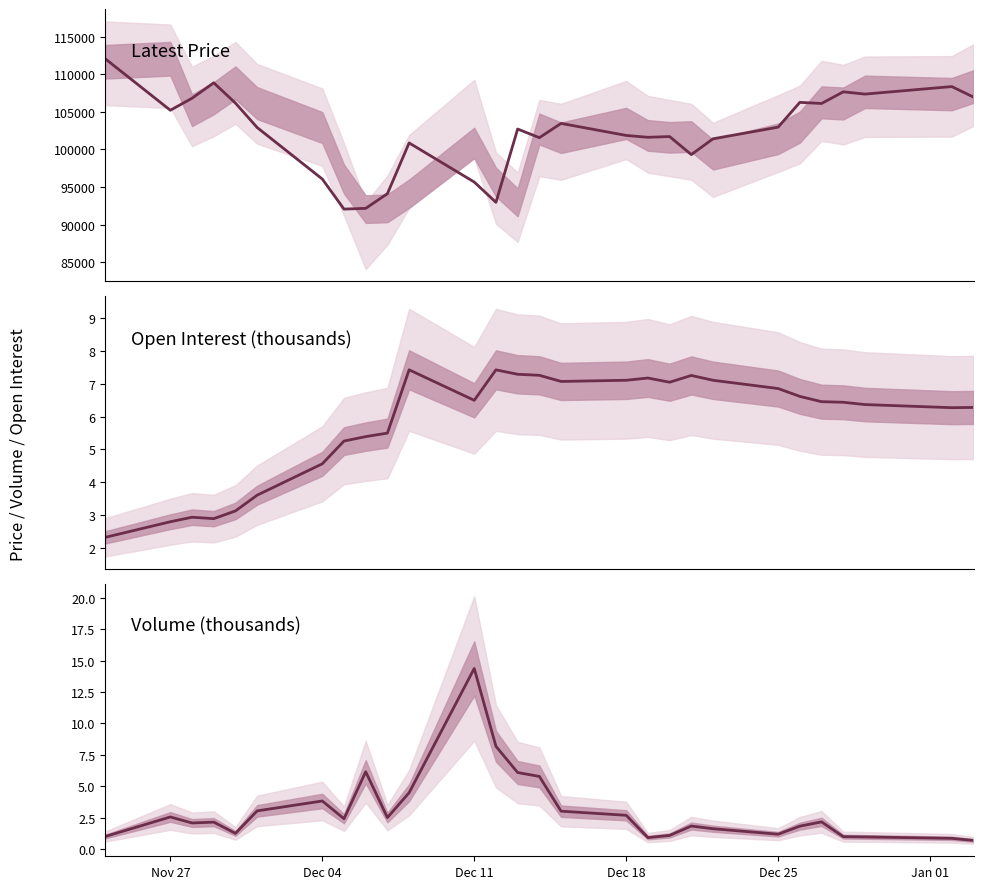

What is the difference between the maximum and minimum values in the Latest series?

20000.0